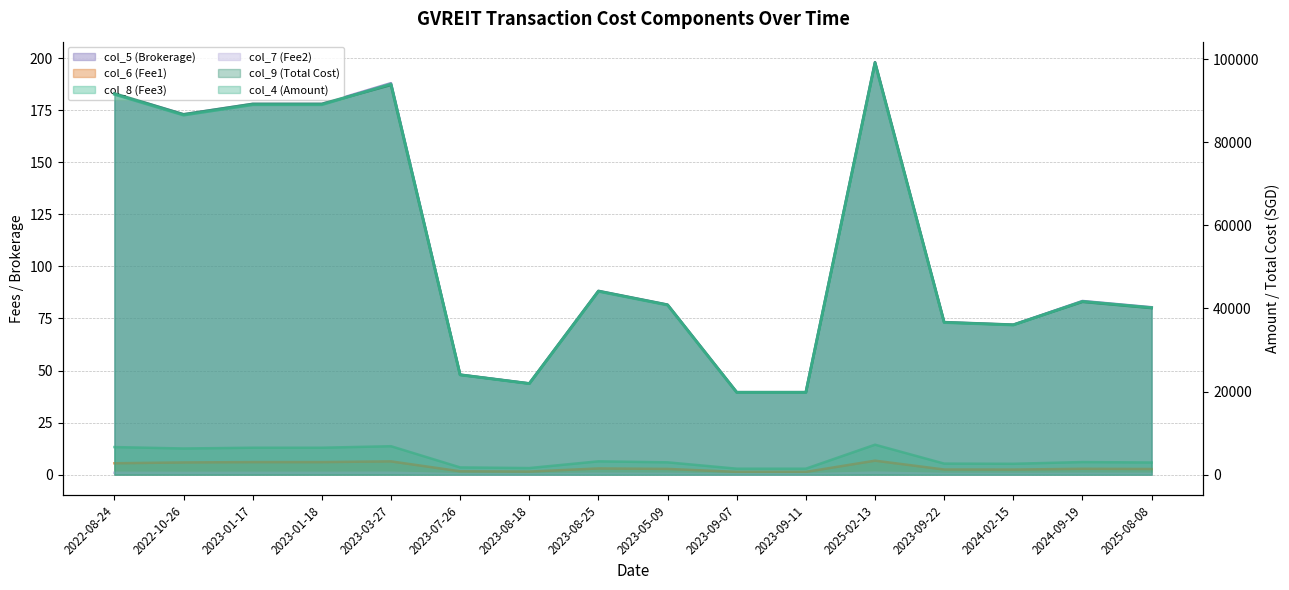

At which label does col_9 (Total Cost) first exceed 41607?

2022-08-24